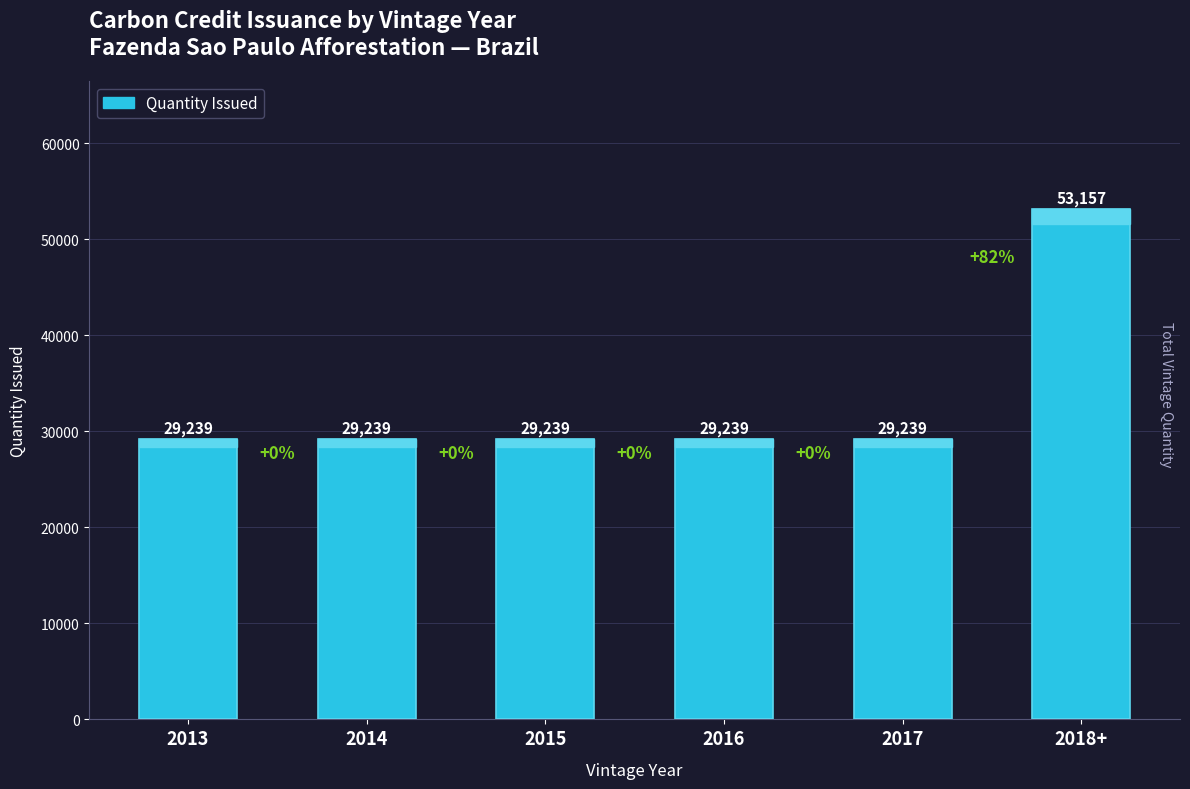

True or false: the data shows 29239 at 2013.

True